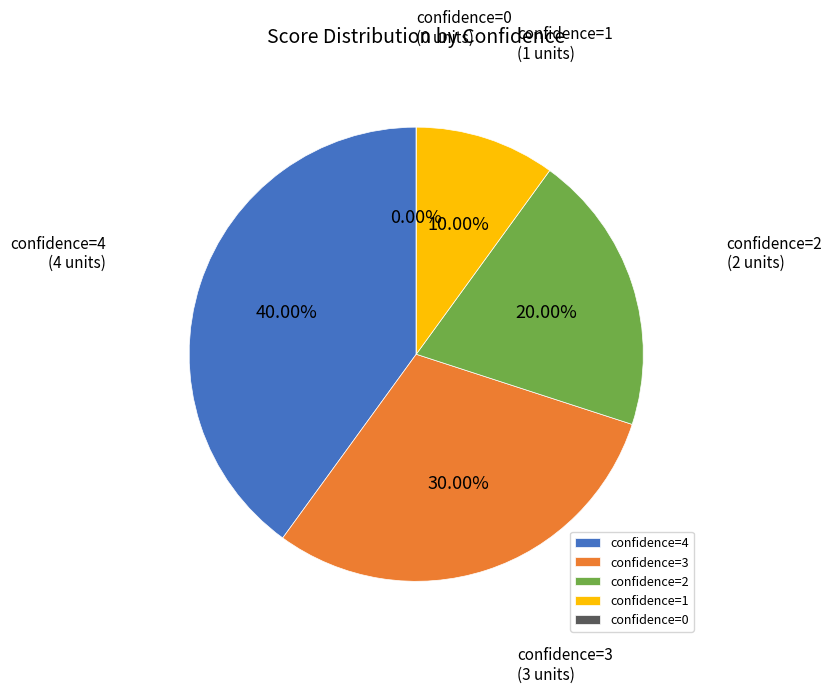

To the nearest percent, what is the difference between the confidence=3 and confidence=4 slice percentages?

10%